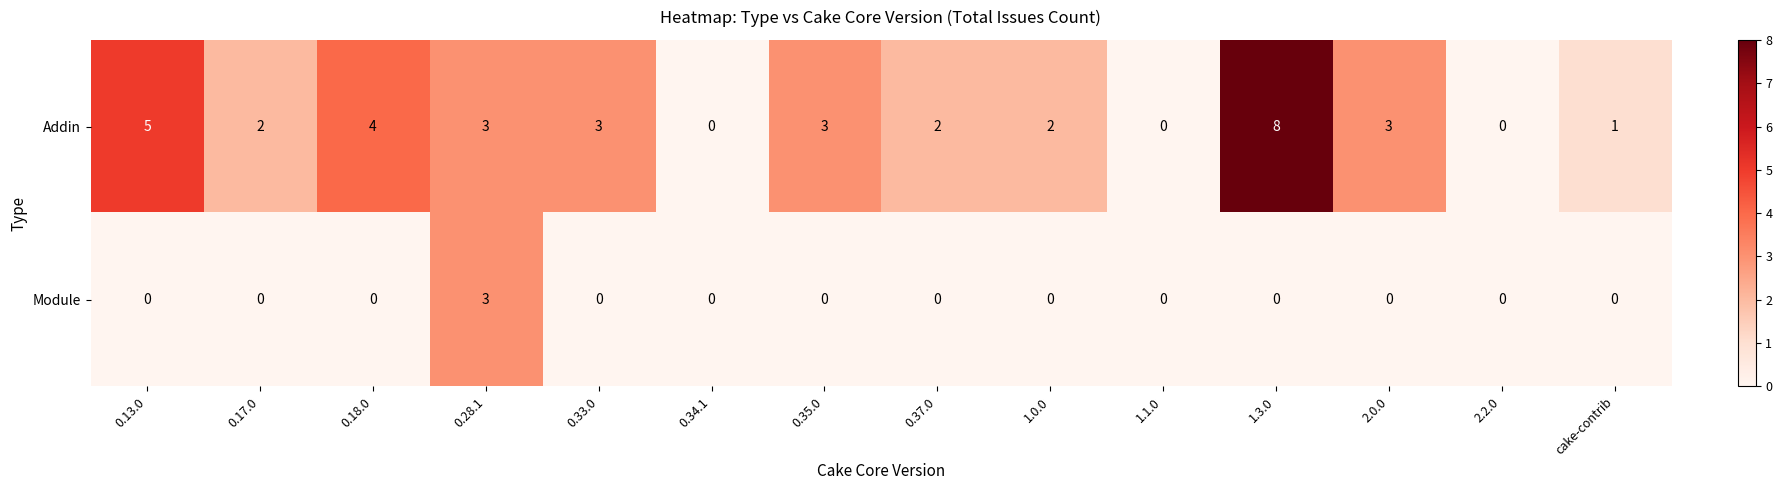

The value of Addin at 0.37.0 is 2. True or false?

True